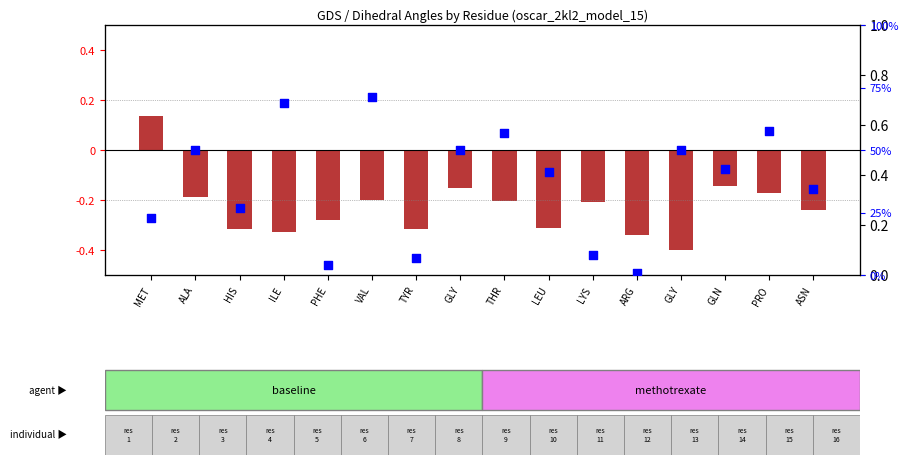

Which series has the largest Y range (max minus min)?

Ch1orig (percentile rank)